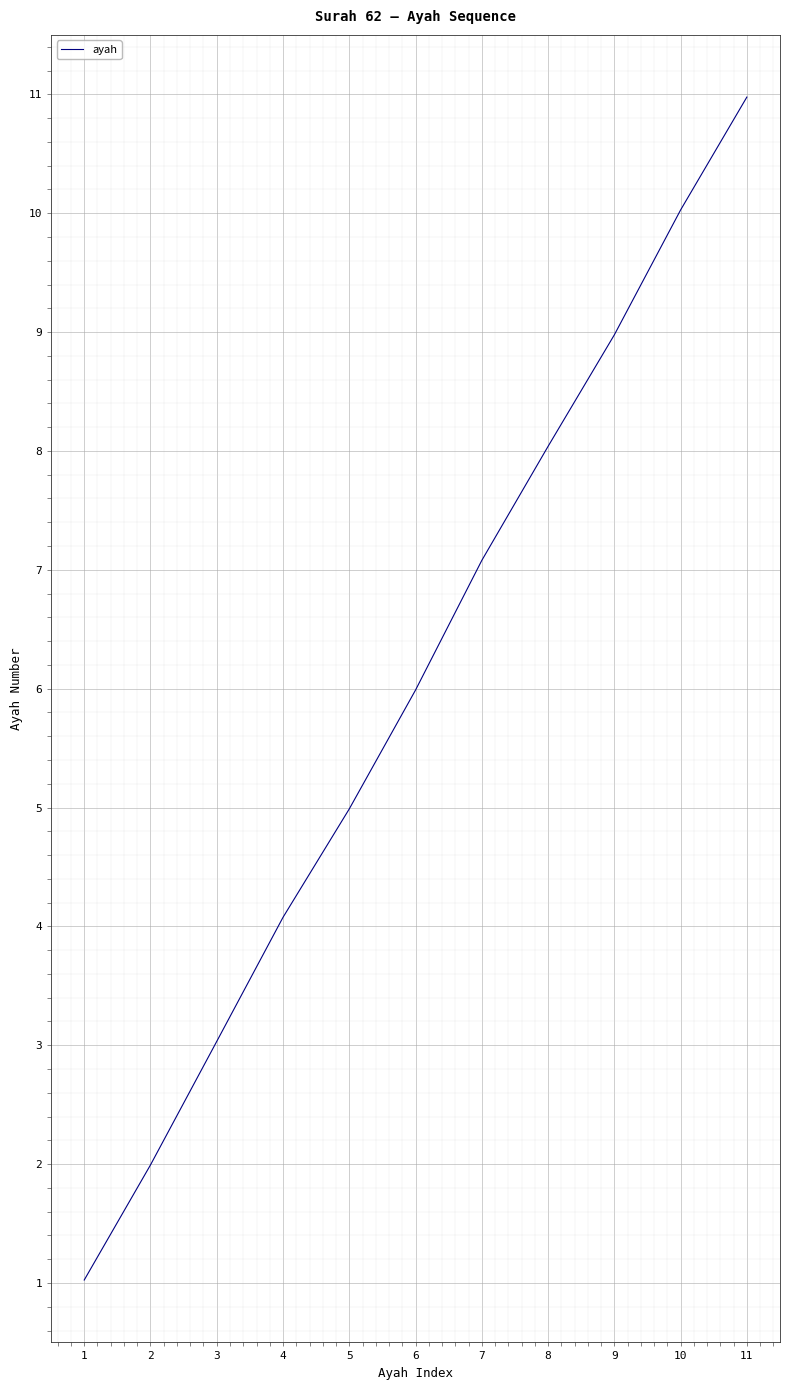

Read the value at 10.

10.0